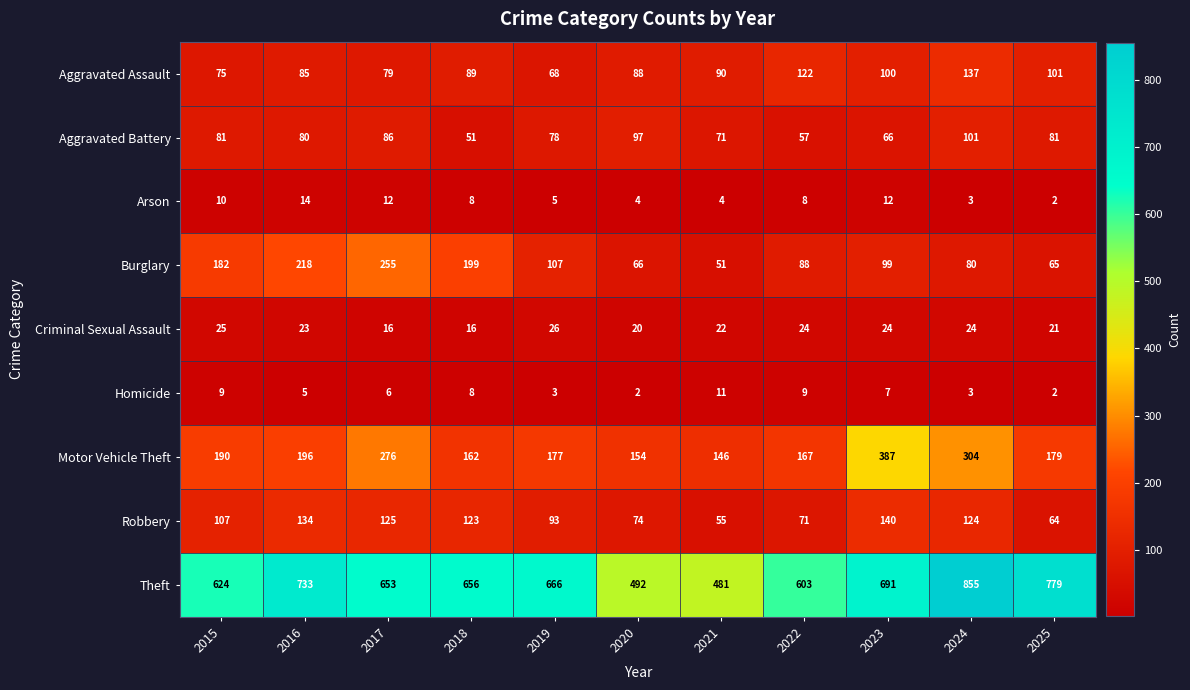

At how many categories does at least one series exceed 264?

11